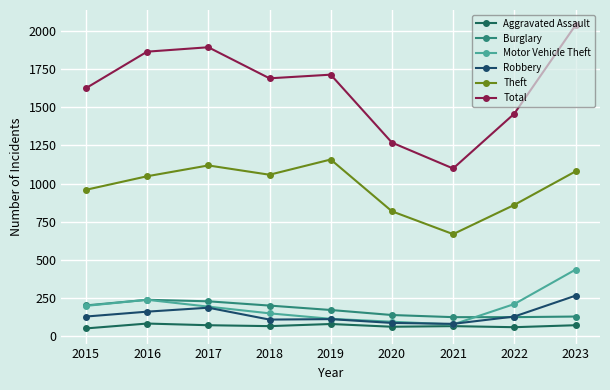

Reading left to right, extract all data points from this chart.

Aggravated Assault: 49	81	70	64	78	60	64	57	70
Burglary: 200	237	227	199	170	137	123	123	127
Motor Vehicle Theft: 197	237	192	148	112	93	75	209	435
Robbery: 127	159	185	107	110	85	79	127	264
Theft: 959	1048	1119	1058	1158	818	668	860	1080
Total: 1626	1866	1895	1691	1715	1269	1099	1459	2040